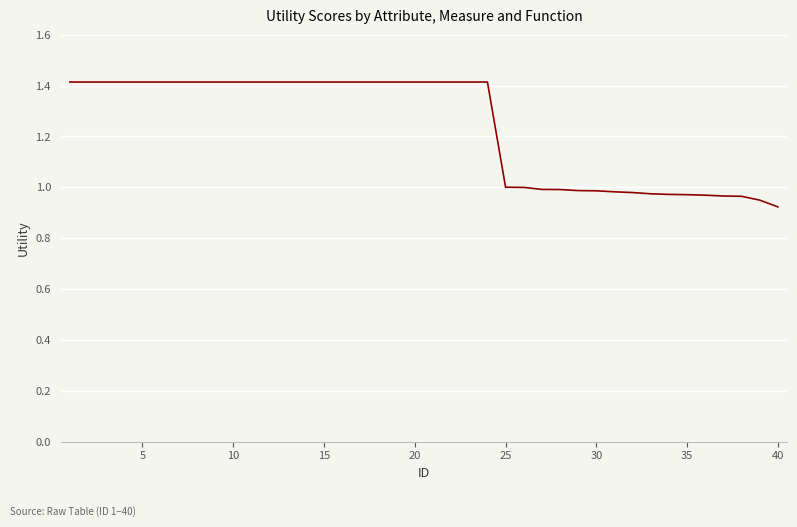

What is the maximum value shown in the chart?

1.4